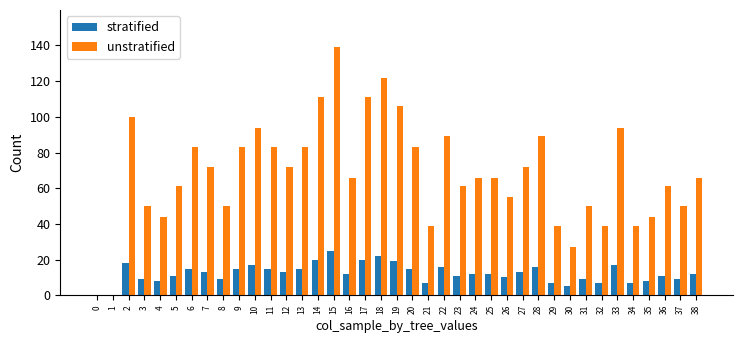

How many distinct data groups are displayed?

2